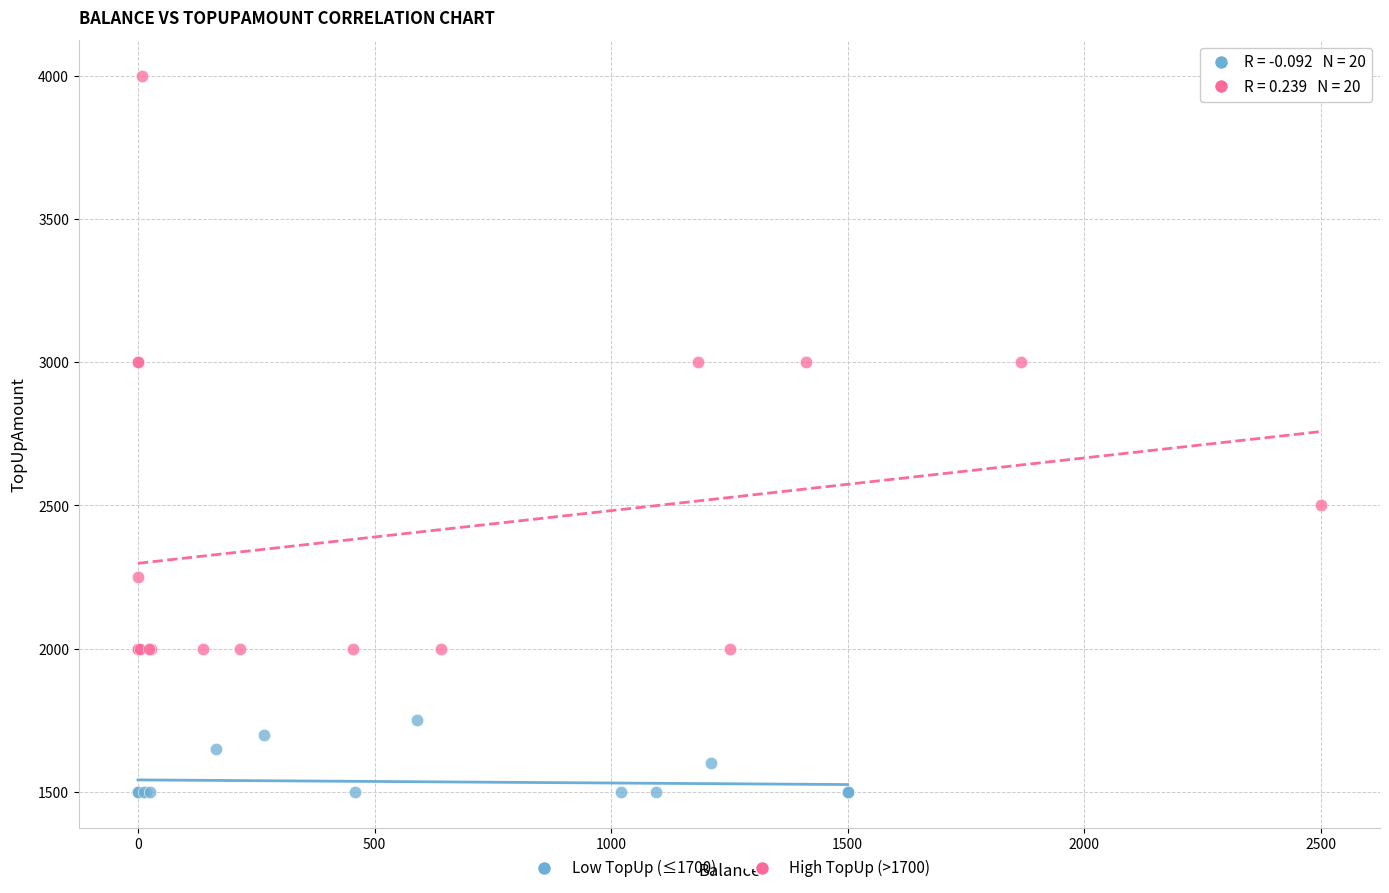

Which series reaches the maximum Y coordinate?

High TopUp (>1700)